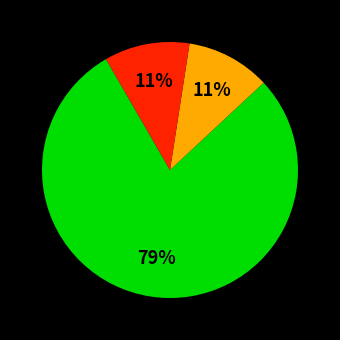

Is there a majority slice in this chart?

Yes